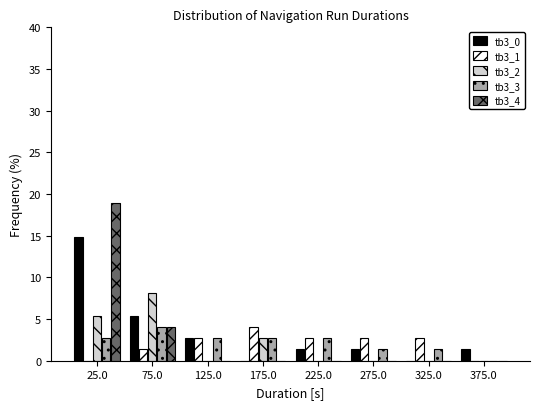

Reading left to right, transcribe this chart: for each range on the x-axis, give the height of each series' bar. The values are not printed on the chart, so give them approximately, as read against the axis.

0 to 50: tb3_0=15.0	tb3_1=0	tb3_2=5.5	tb3_3=2.5	tb3_4=19.0
50 to 100: tb3_0=5.5	tb3_1=1.5	tb3_2=8.0	tb3_3=4.0	tb3_4=4.0
100 to 150: tb3_0=2.5	tb3_1=2.5	tb3_2=0	tb3_3=2.5	tb3_4=0
150 to 200: tb3_0=0	tb3_1=4.0	tb3_2=2.5	tb3_3=2.5	tb3_4=0
200 to 250: tb3_0=1.5	tb3_1=2.5	tb3_2=0	tb3_3=2.5	tb3_4=0
250 to 300: tb3_0=1.5	tb3_1=2.5	tb3_2=0	tb3_3=1.5	tb3_4=0
300 to 350: tb3_0=0	tb3_1=2.5	tb3_2=0	tb3_3=1.5	tb3_4=0
350 to 400: tb3_0=1.5	tb3_1=0	tb3_2=0	tb3_3=0	tb3_4=0